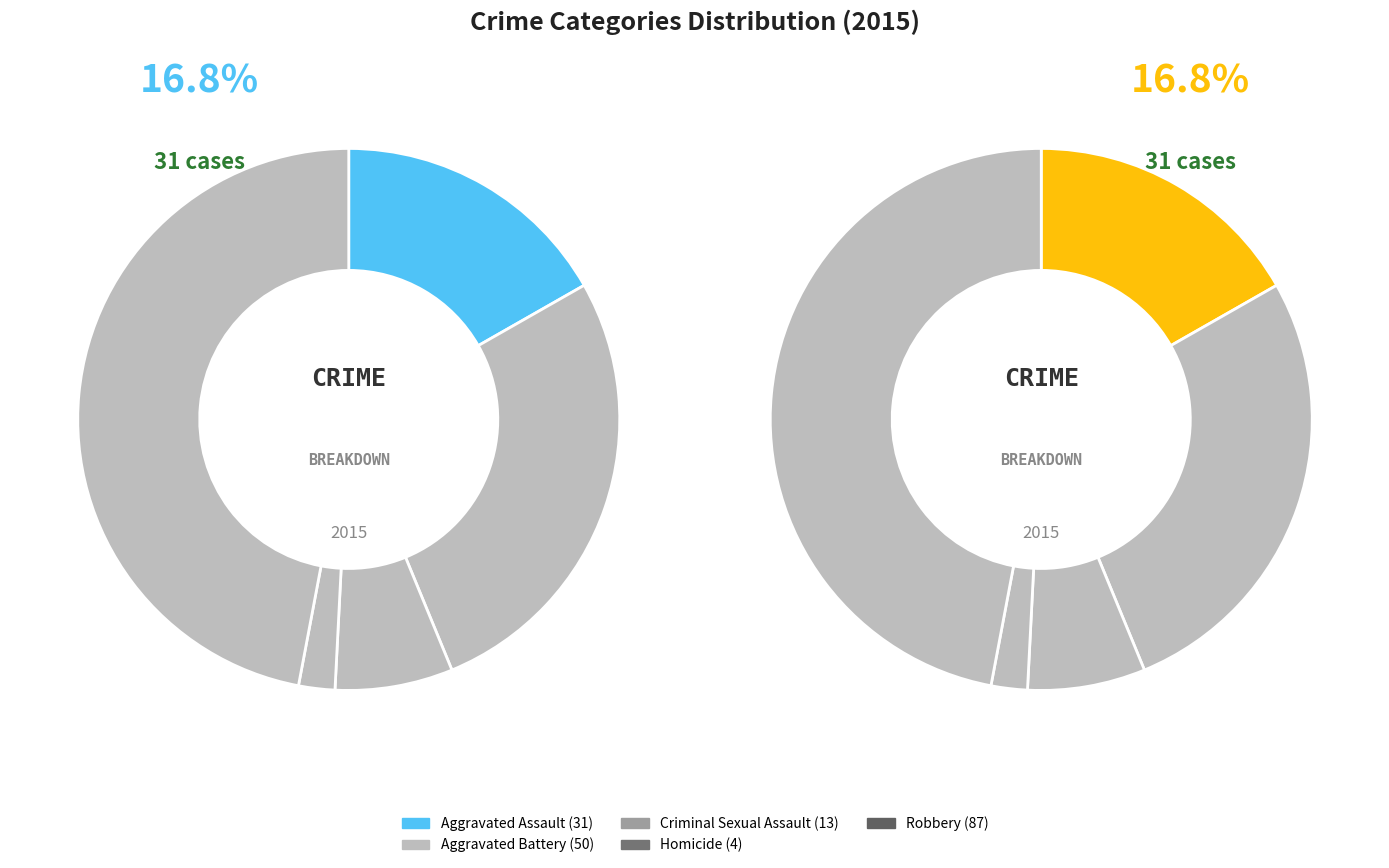

To the nearest percent, what portion does Criminal Sexual Assault represent?

7%